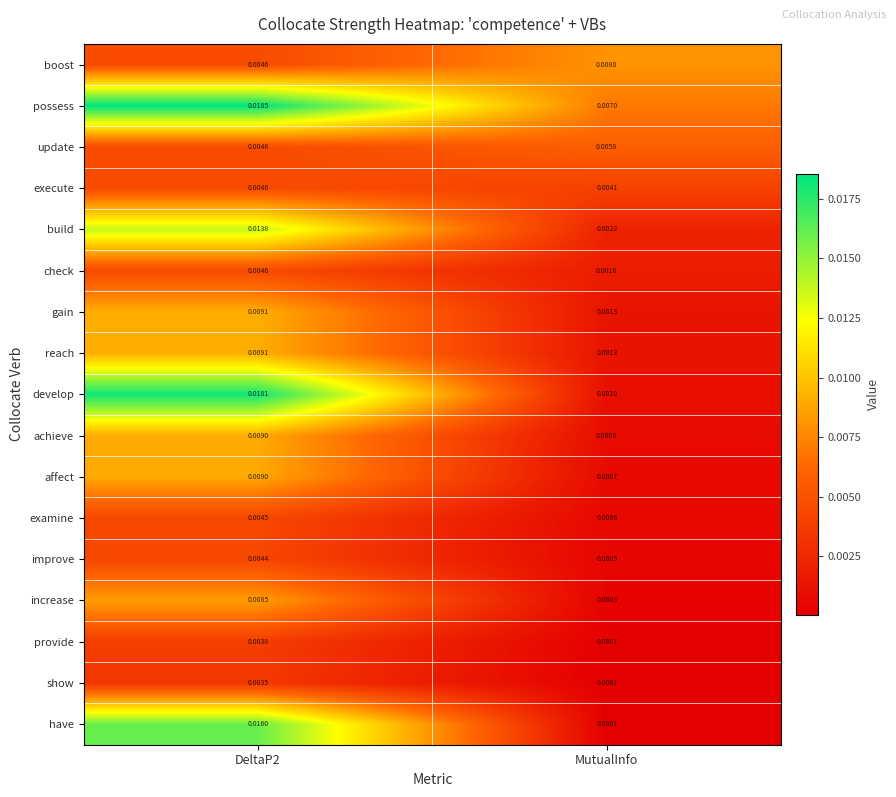

How many series are shown in this chart?

17